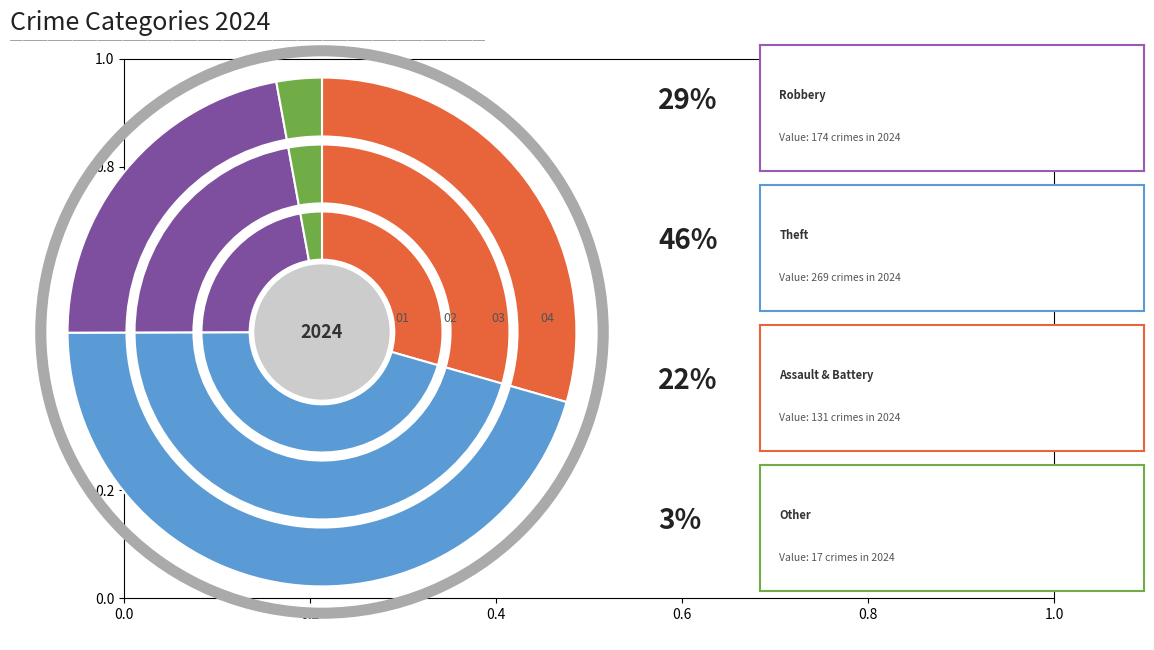

Is Homicide the majority of the pie?

No